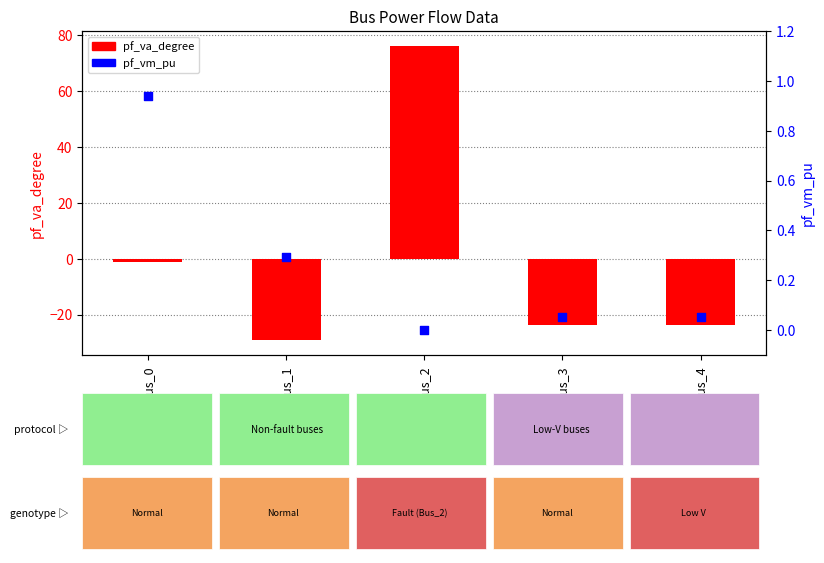

What are all the series names shown in the legend?

pf_va_degree, pf_vm_pu